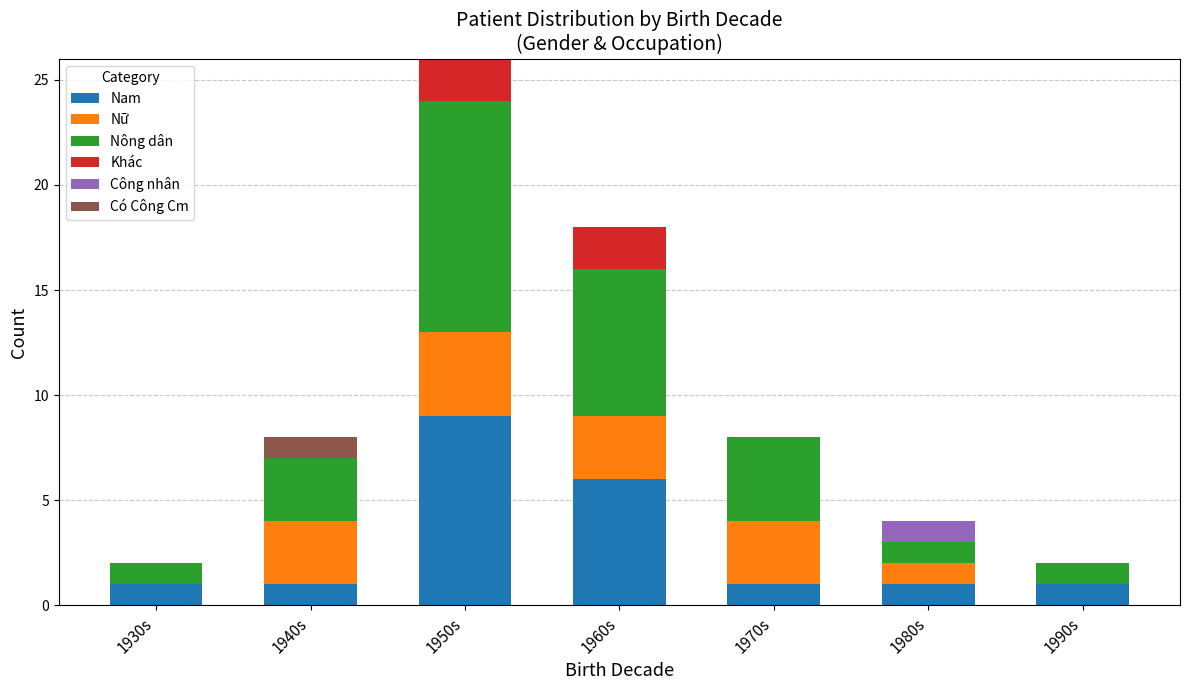

Count the number of data series in this chart.

6